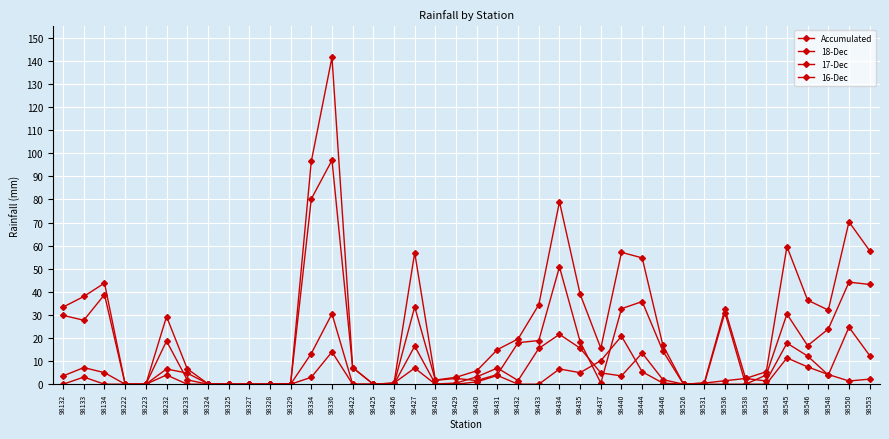

Rank the categories by 16-Dec value from lowest to highest.

98222, 98223, 98233, 98324, 98325, 98327, 98328, 98329, 98422, 98425, 98428, 98429, 98432, 98433, 98526, 98531, 98538, 98543, 98426, 98446, 98430, 98550, 98553, 98334, 98431, 98232, 98548, 98435, 98444, 98434, 98427, 98546, 98437, 98545, 98336, 98440, 98133, 98132, 98536, 98134